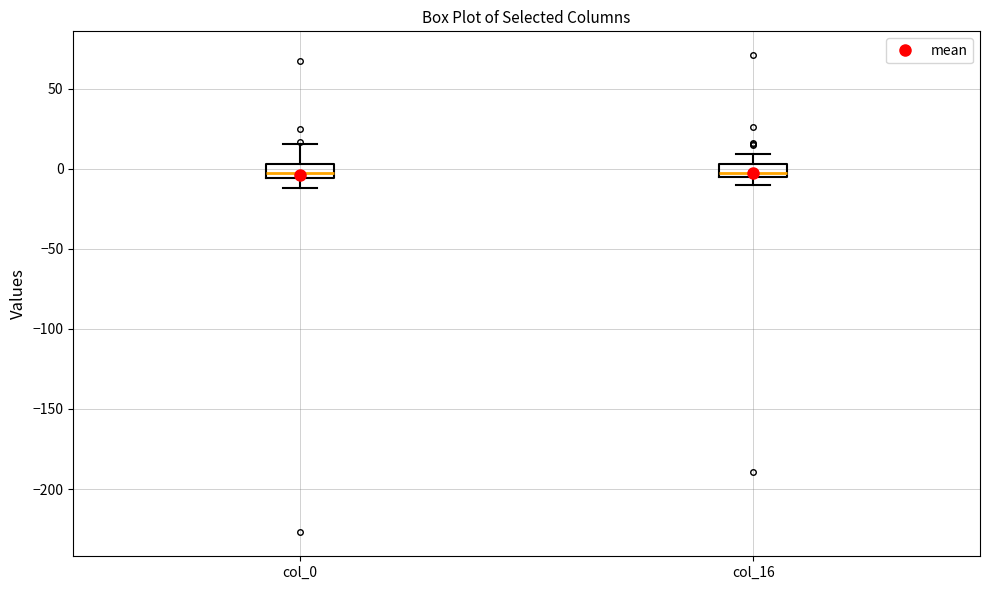

Reading left to right, transcribe this box plot: for each box, give where its median line is, the range the box spans, and where its two whiskers end, as read against the y-axis. The values are not printed on the chart, so give them approximately, as read against the axis.

col_0: median -5 (inside the box), box -5 to 5, whiskers -10 to 15
col_16: median 0, box -5 to 5, whiskers -10 to 10